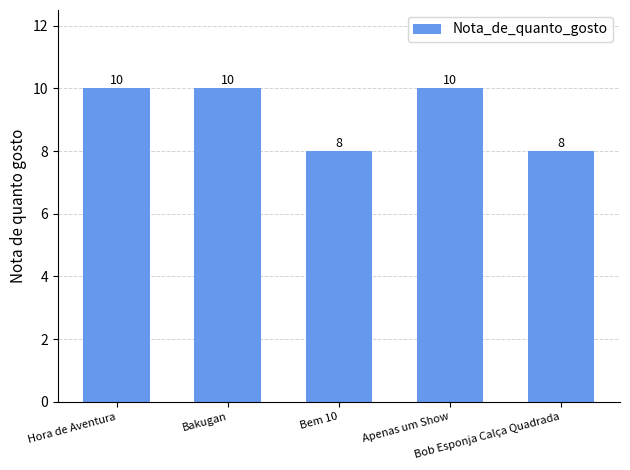

What is the average value?

9